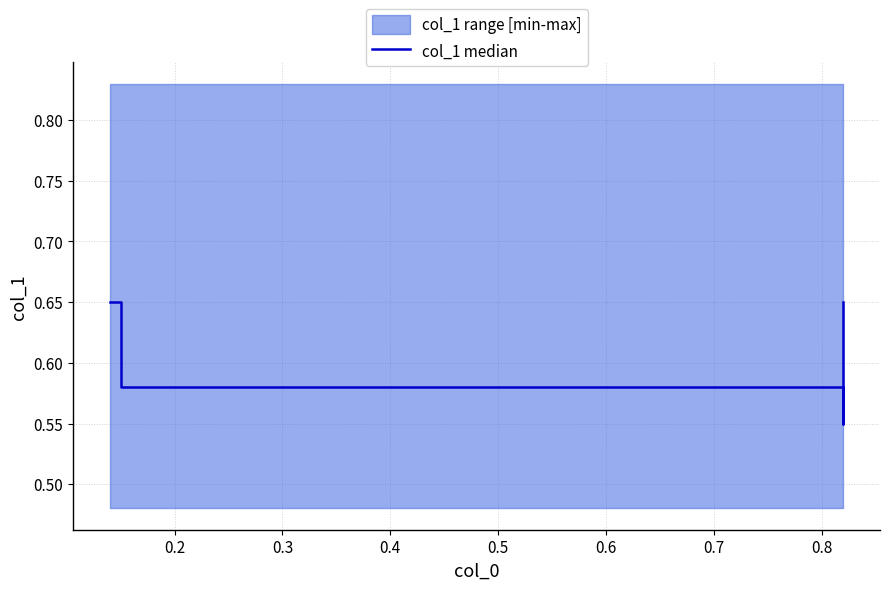

How many values are between 0 and 1?

4